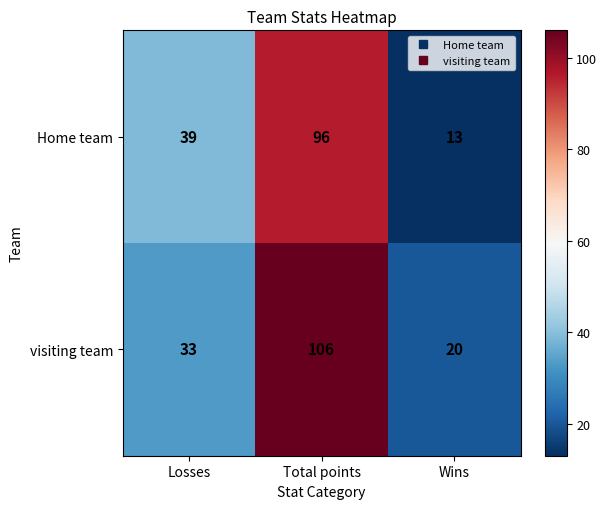

List the series in order of their peak value, highest first.

visiting team, Home team